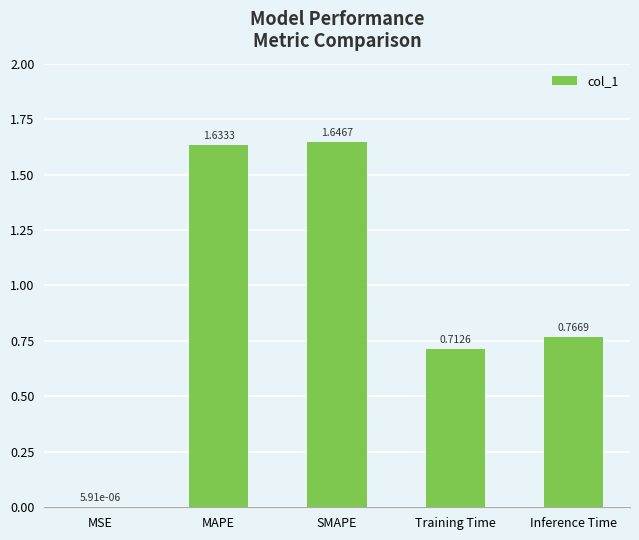

The value at MAPE is 2.6. True or false?

False